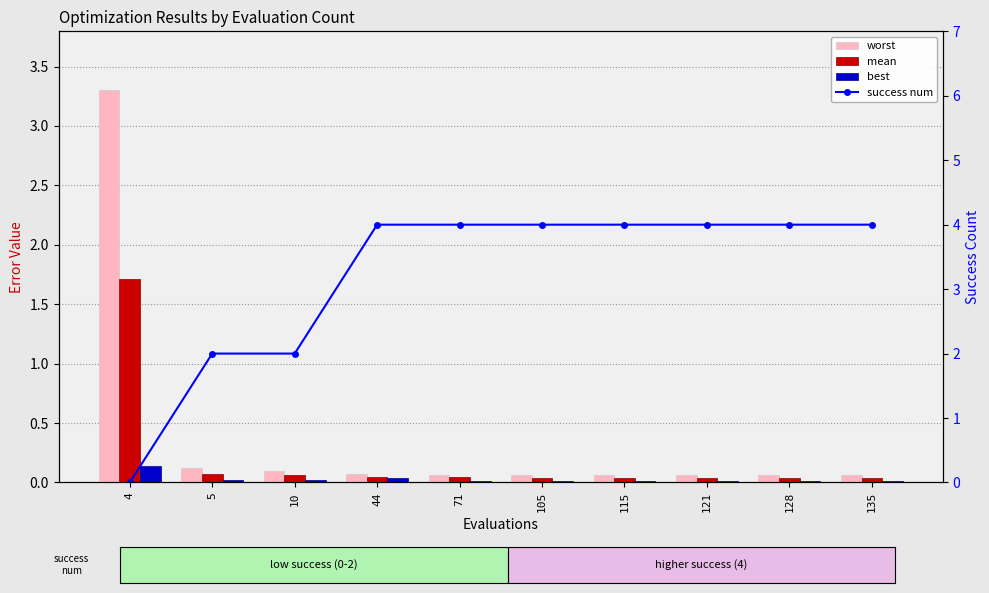

Count the success num values in the range 2 to 4.

9